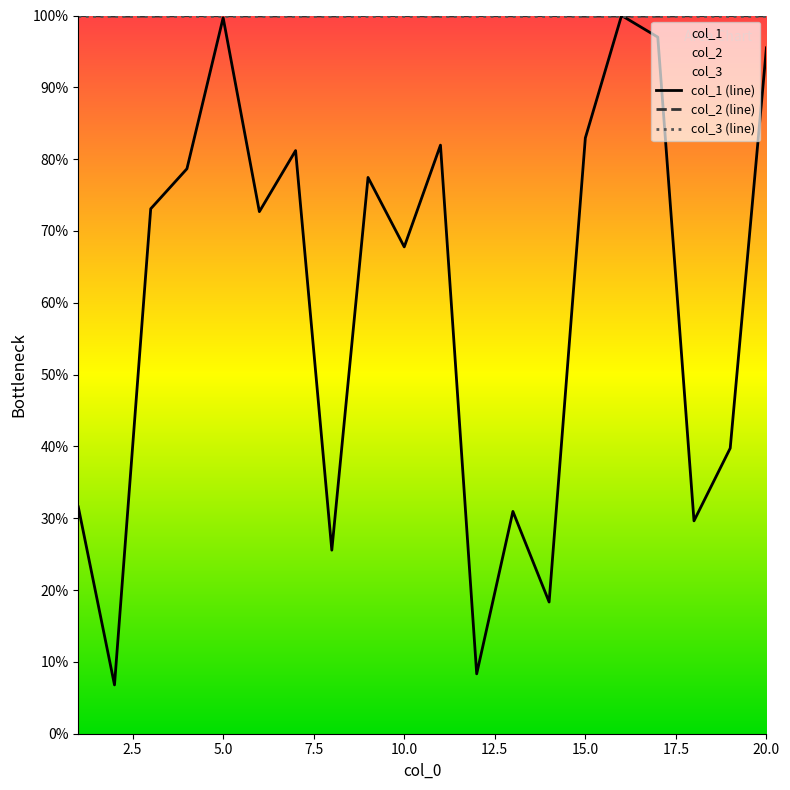

How many lines are shown in the chart?

3